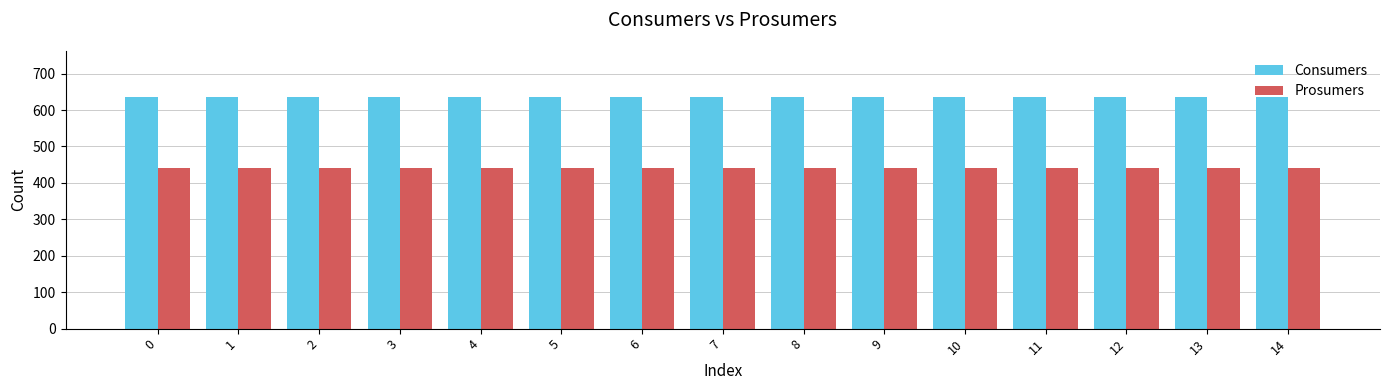

What is the value of the Consumers bar at the 2nd from the left?

635